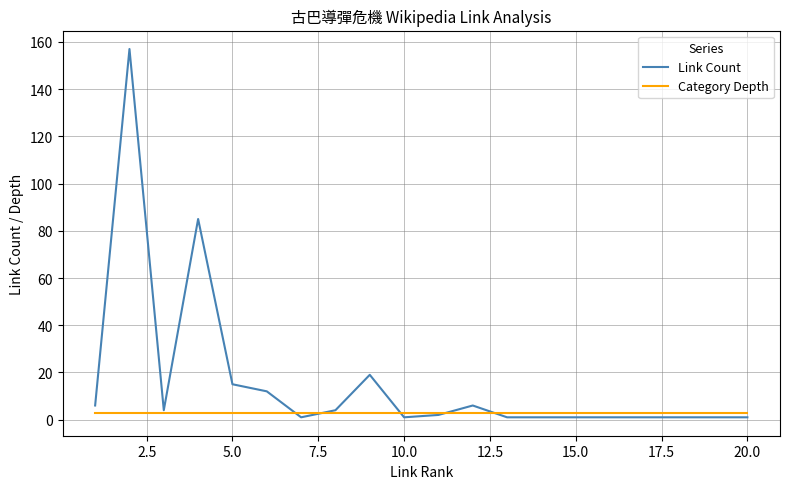

Which series has the largest range (max minus min)?

Link Count